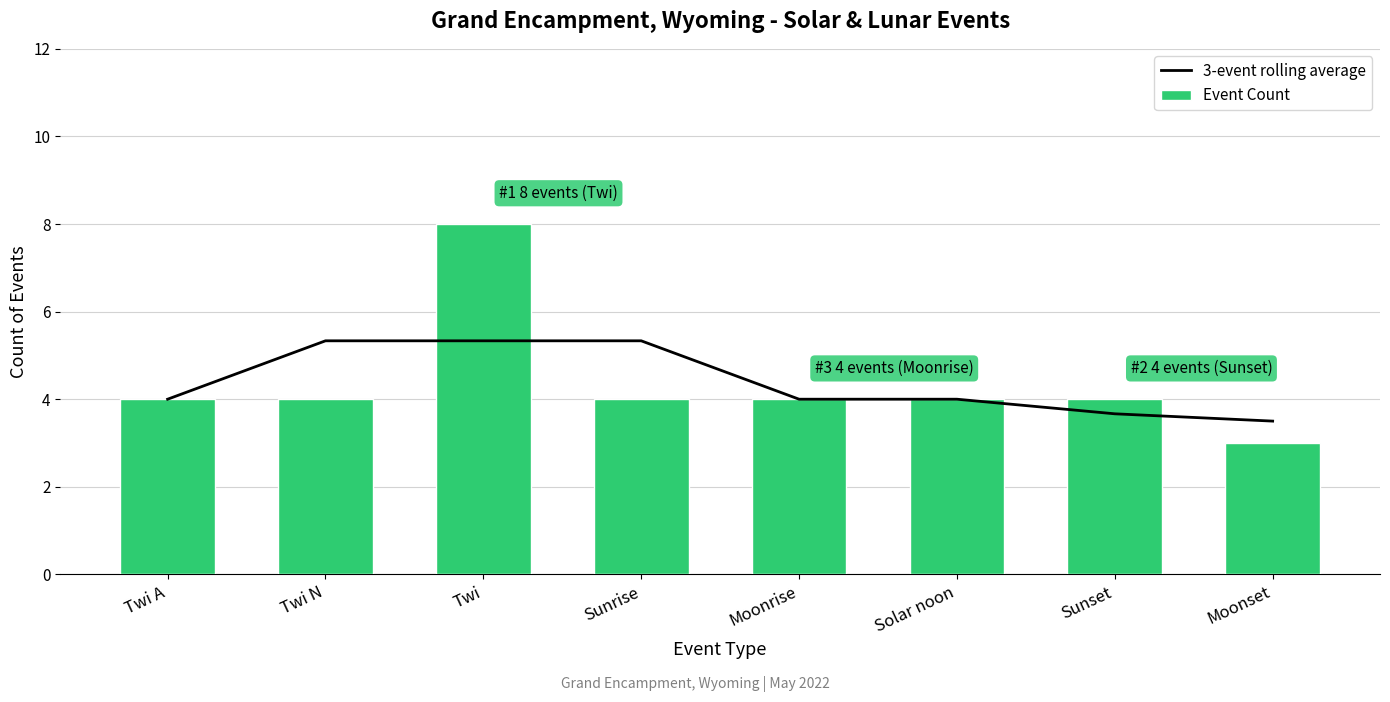

Count the Event Count values in the range 4 to 5.

6